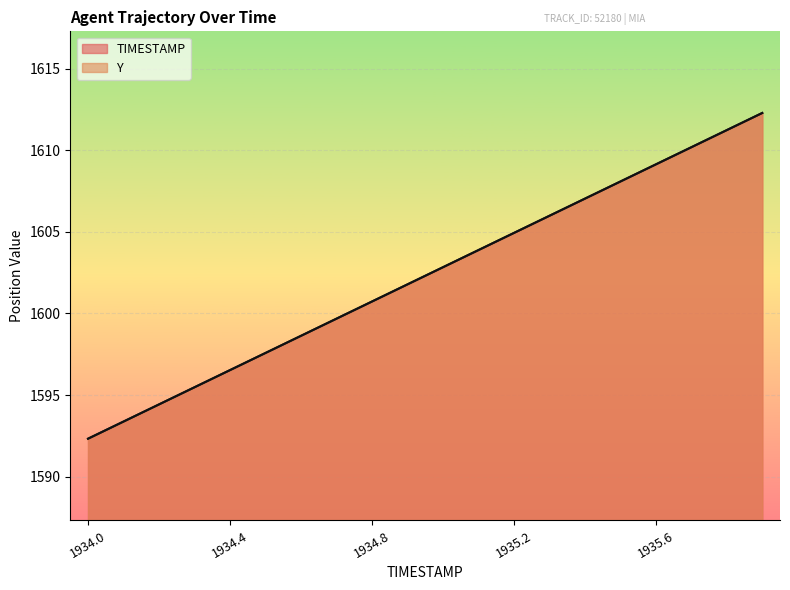

Rank the categories by Y value from lowest to highest.

1934.0, 1934.1, 1934.2, 1934.3, 1934.4, 1934.5, 1934.6, 1934.7, 1934.8, 1934.9, 1935.0, 1935.1, 1935.2, 1935.3, 1935.4, 1935.5, 1935.6, 1935.7, 1935.8, 1935.9